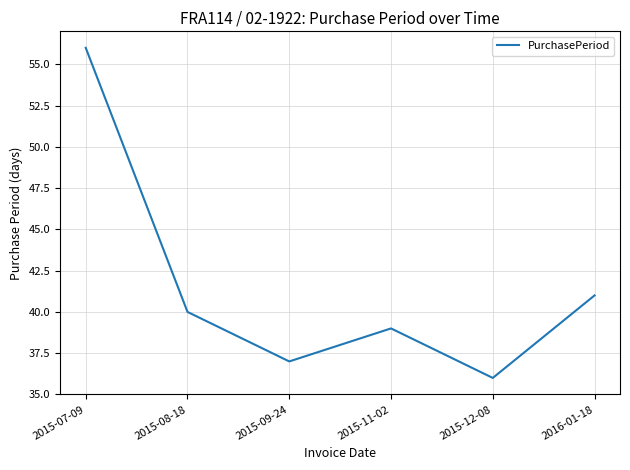

What is the difference between the values at 2015-09-24 and 2015-12-08?

1